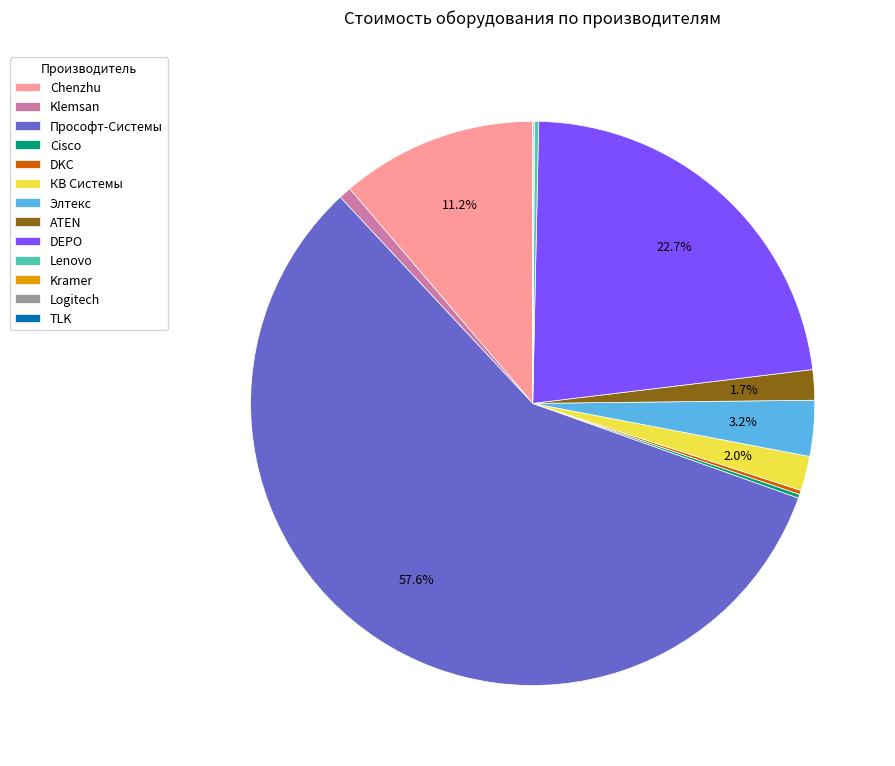

What portion of the pie excludes DEPO?

77.3%